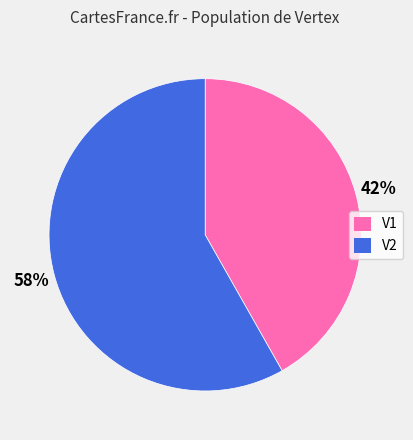

Is the sum of V2 and V1 greater than half?

Yes